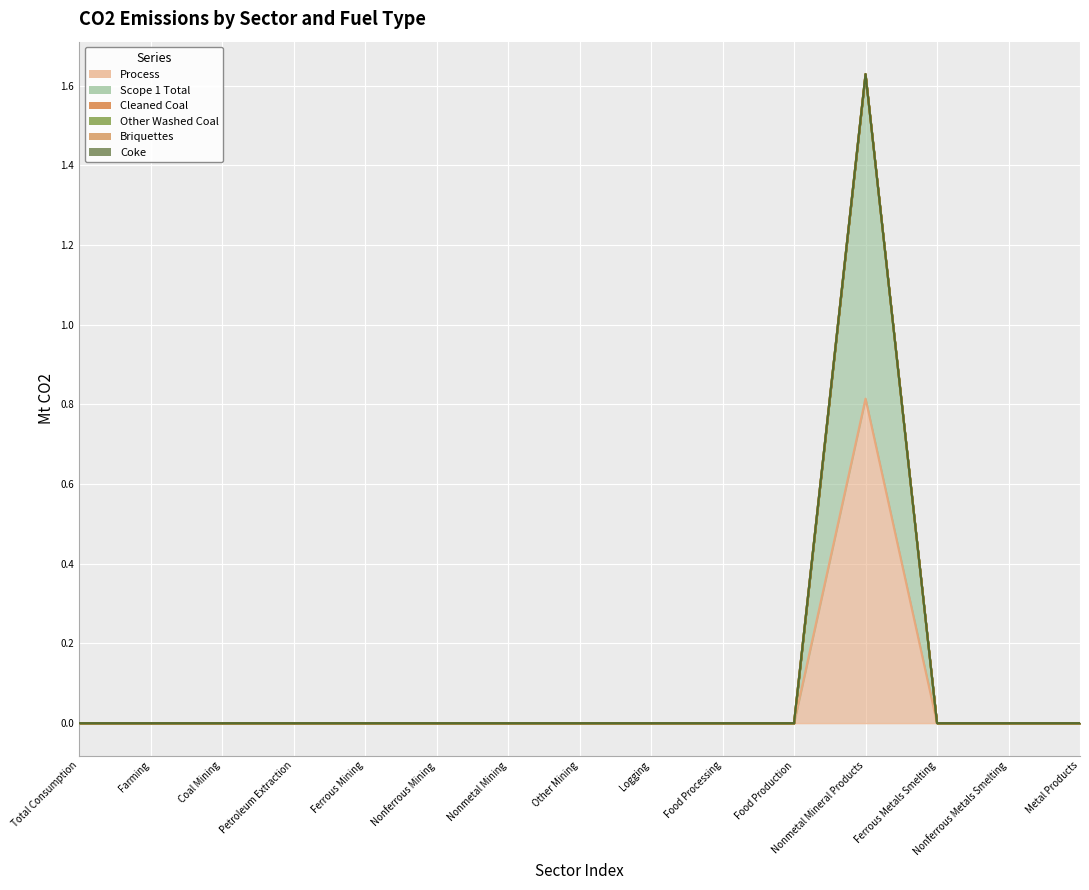

What is the label of the 15th point from the left?

Metal Products